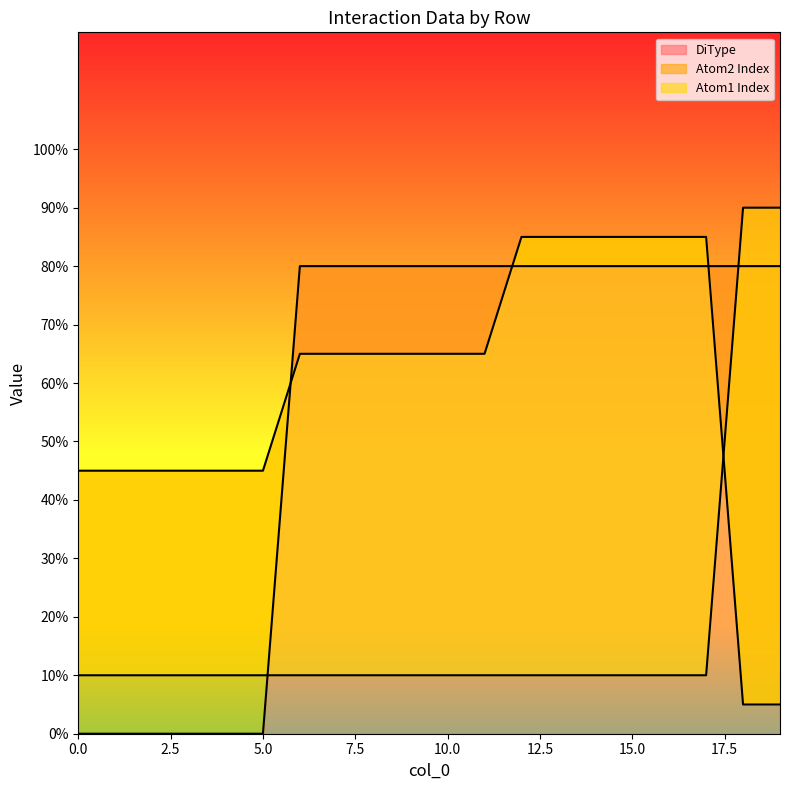

At which label does Atom1 Index reach its peak?

18